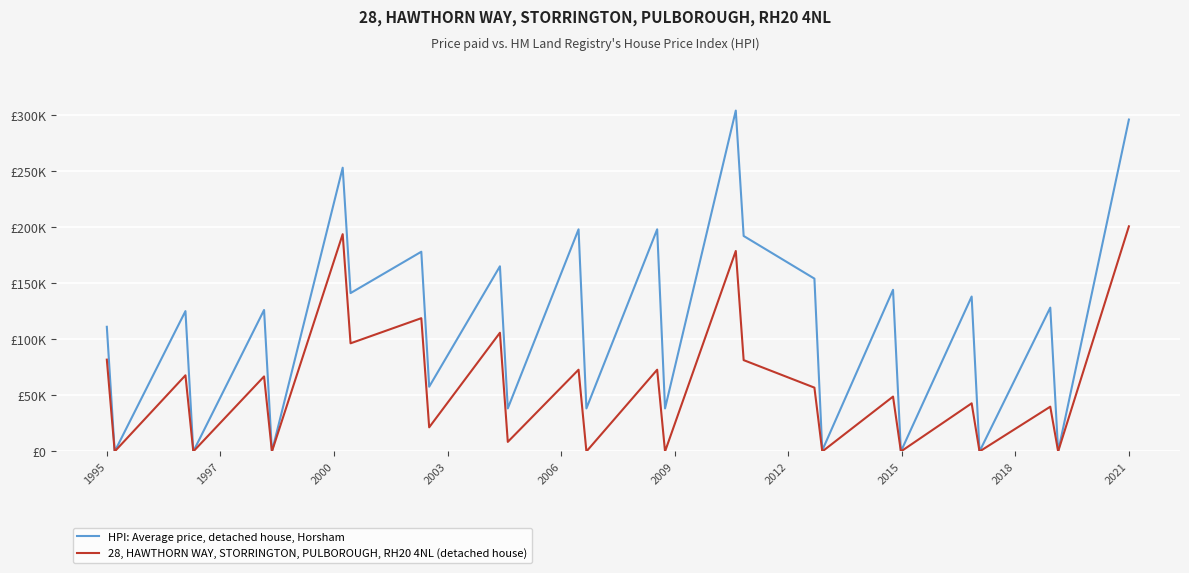

What are all the series names shown in the legend?

HPI: Average price, detached house, Horsham, 28, HAWTHORN WAY, STORRINGTON, PULBOROUGH, RH20 4NL (detached house)